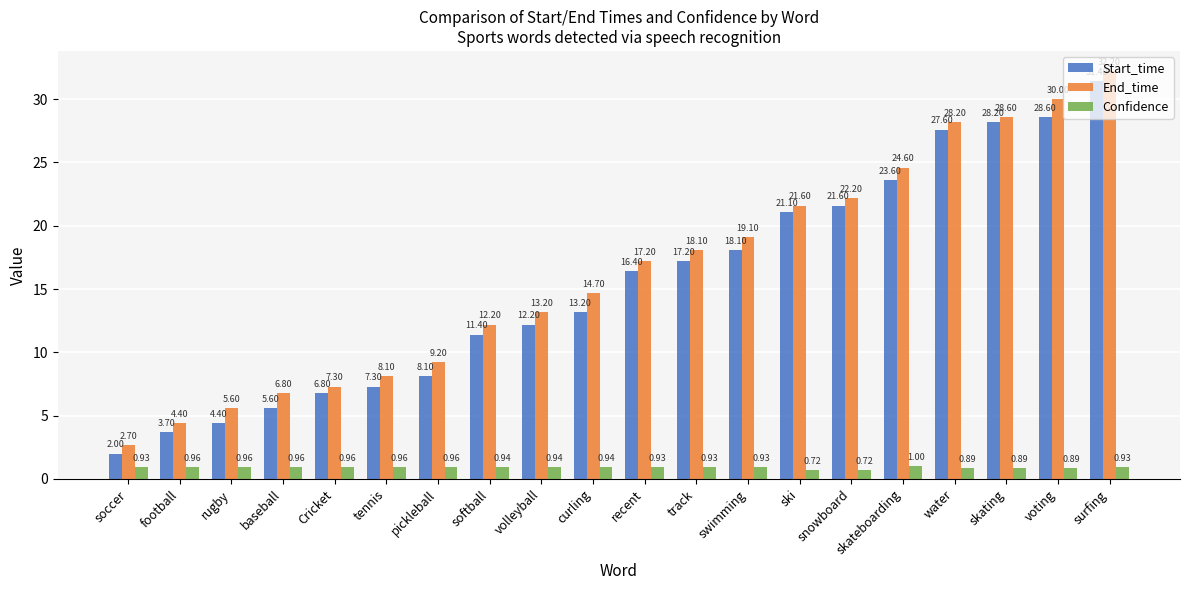

What is the label of the 1st bar from the left?

soccer